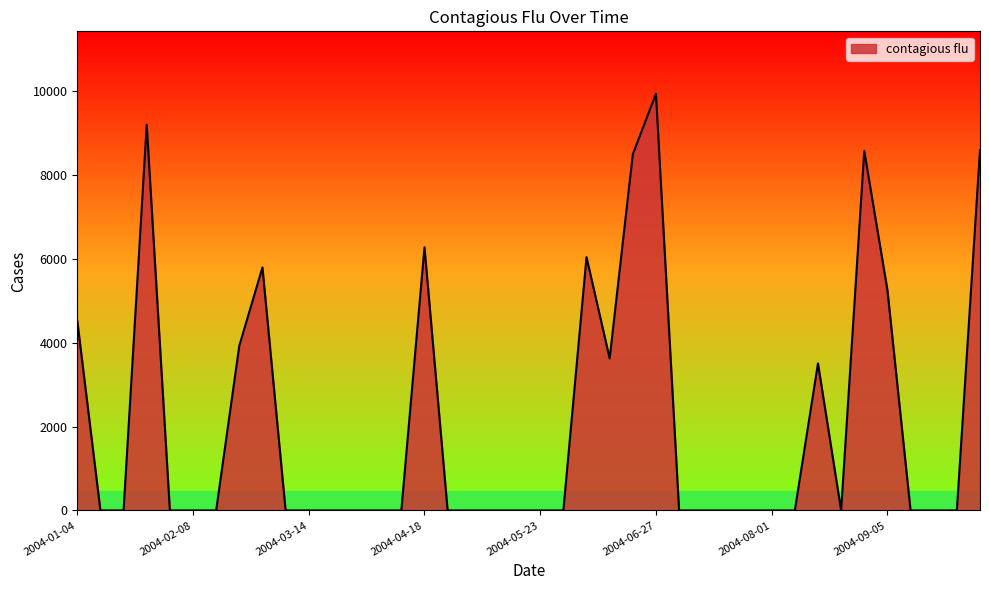

What is the difference between the maximum and minimum values?

9944.0